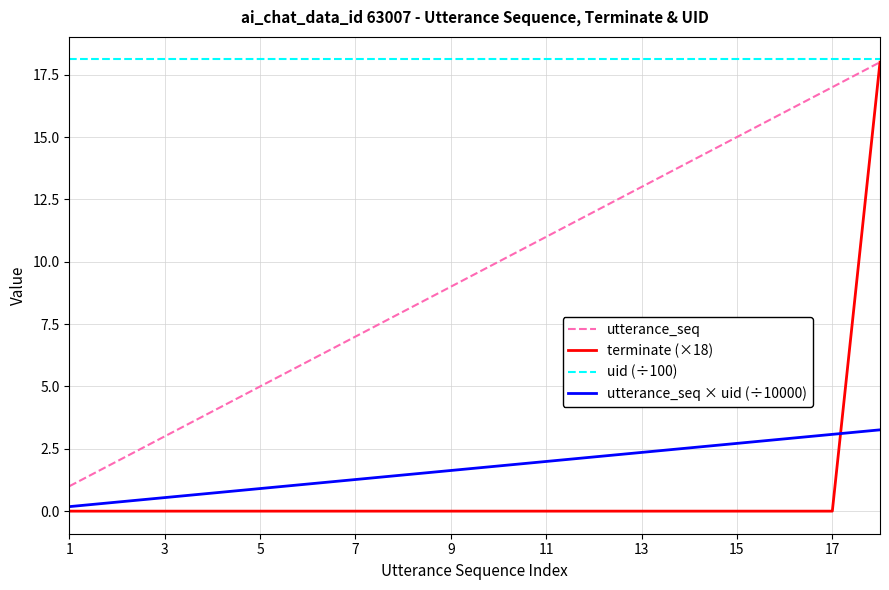

What is the lowest value of the uid (÷100) series?

18.1